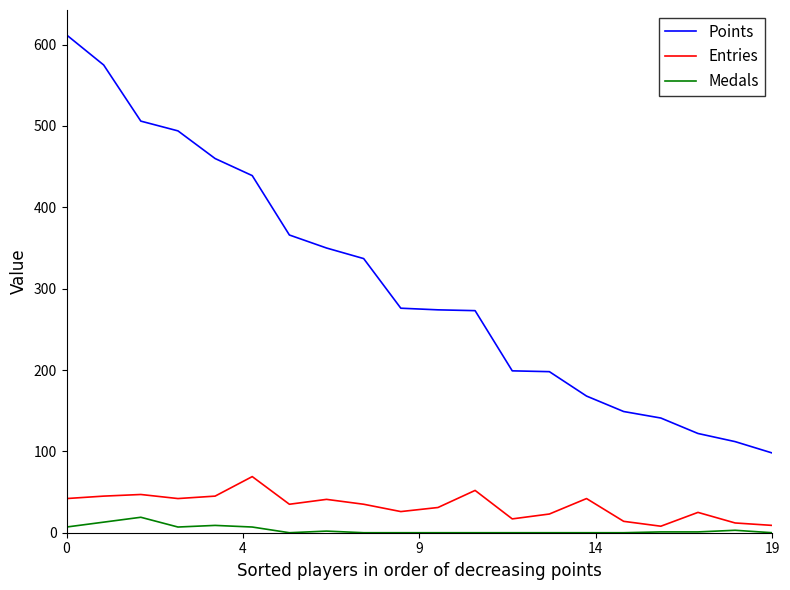

Which series has the widest spread of values?

Points